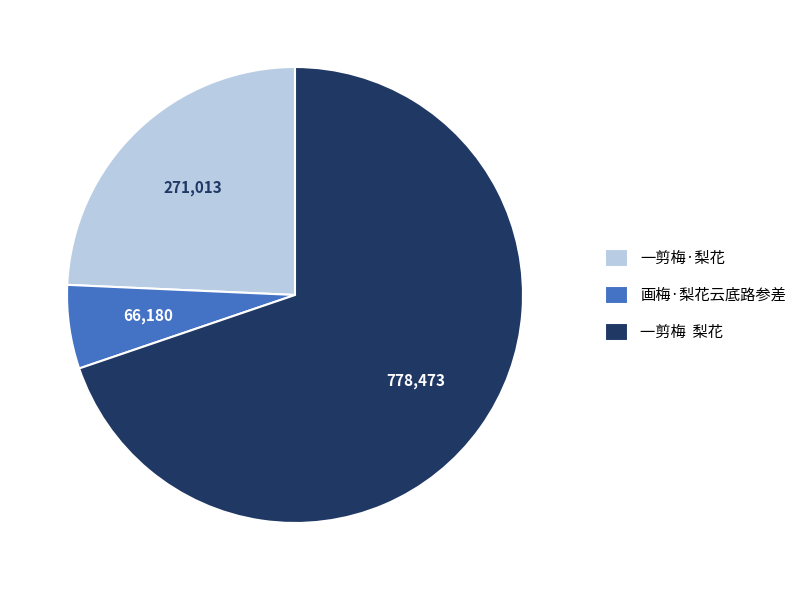

Which has a higher value, 一剪梅·梨花 or 画梅·梨花云底路参差?

一剪梅·梨花